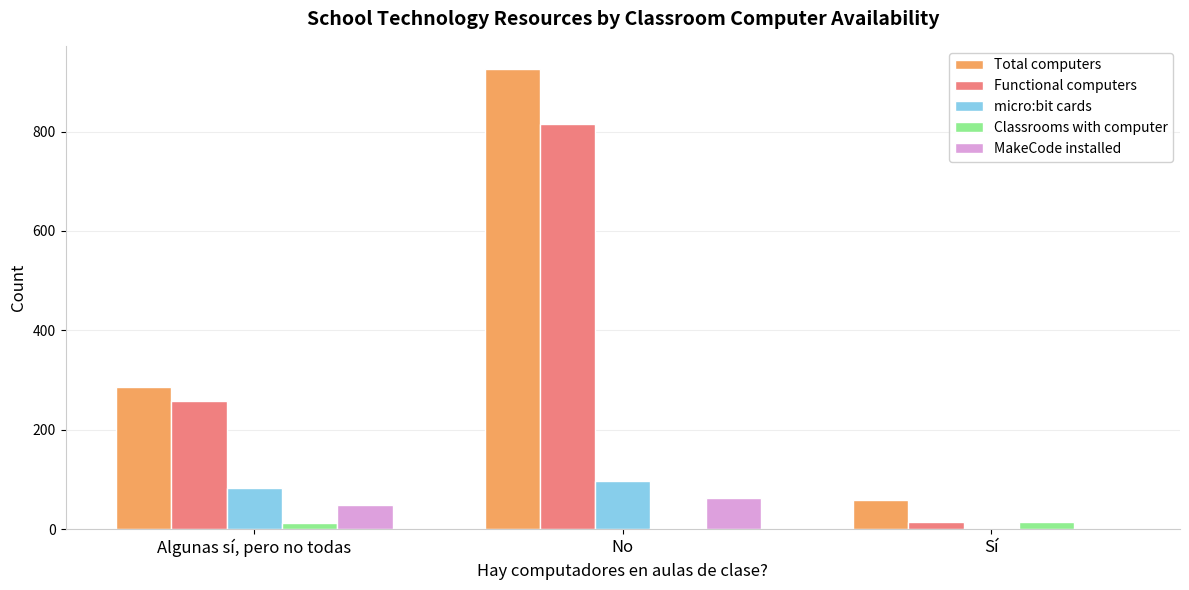

What is the greatest value displayed?

926